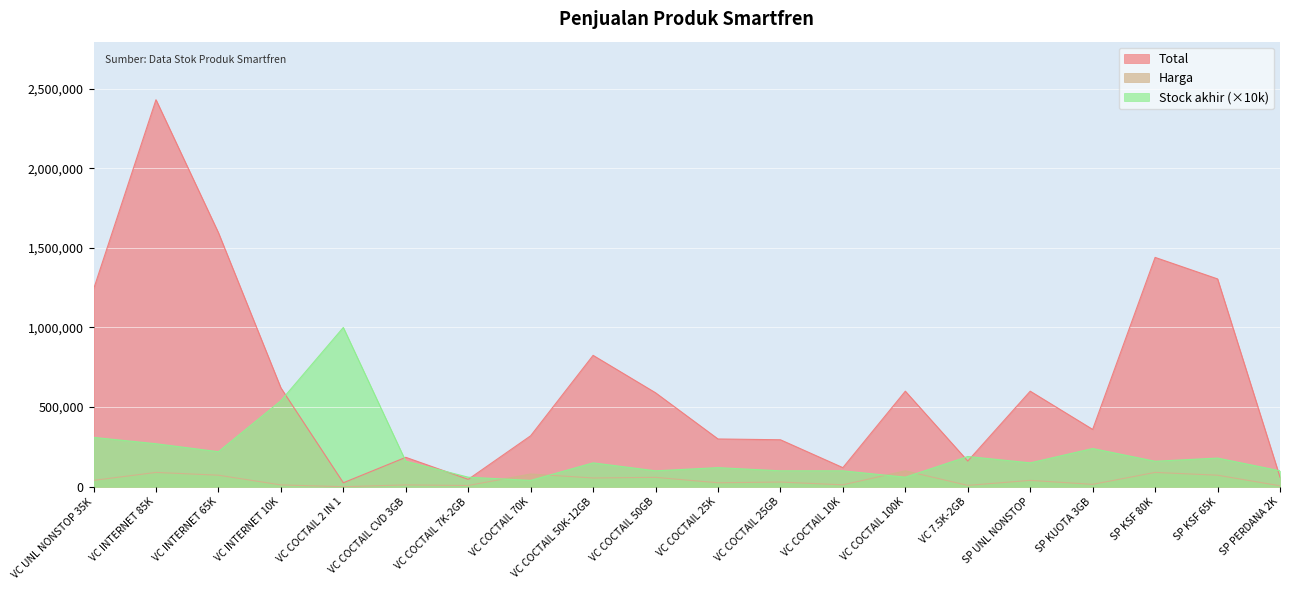

Rank the categories by Total value from lowest to highest.

VC COCTAIL 2 IN 1, VC COCTAIL 7K-2GB, SP PERDANA 2K, VC COCTAIL 10K, VC 7.5K-2GB, VC COCTAIL CVD 3GB, VC COCTAIL 25GB, VC COCTAIL 25K, VC COCTAIL 70K, SP KUOTA 3GB, VC COCTAIL 50GB, VC COCTAIL 100K, SP UNL NONSTOP, VC INTERNET 10K, VC COCTAIL 50K-12GB, VC UNL NONSTOP 35K, SP KSF 65K, SP KSF 80K, VC INTERNET 65K, VC INTERNET 85K